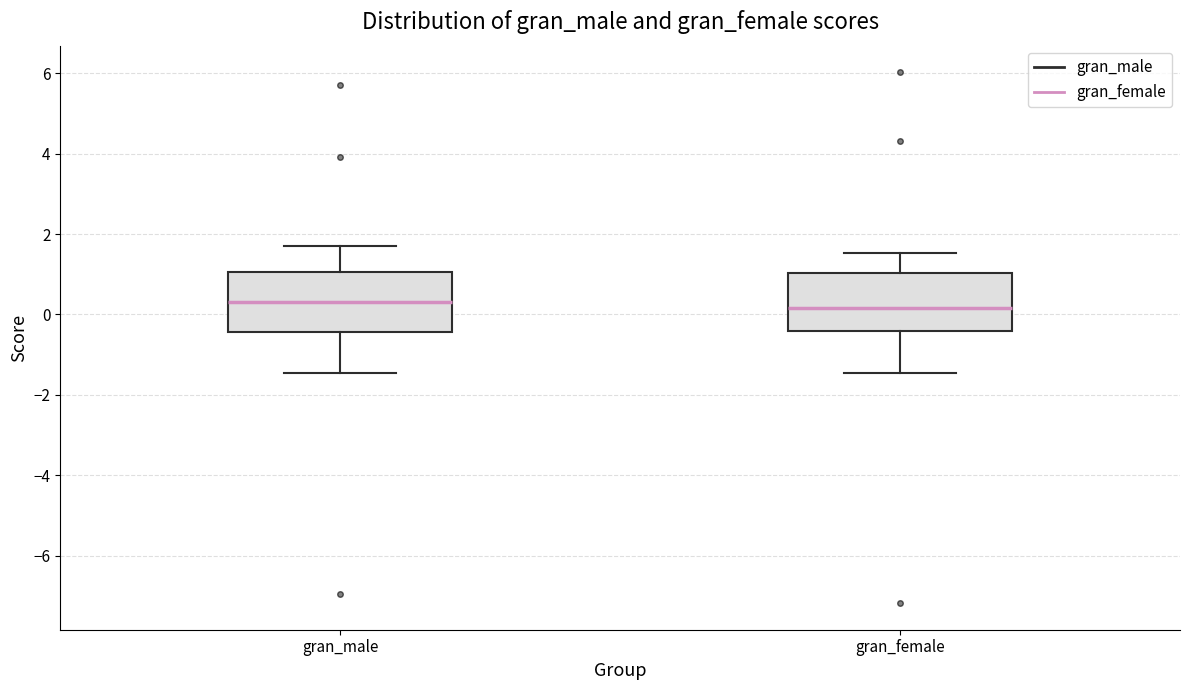

Where does the median line of the box for gran_male sit on the y-axis? The values are not printed on the chart, so give them approximately, as read against the axis.

0.4